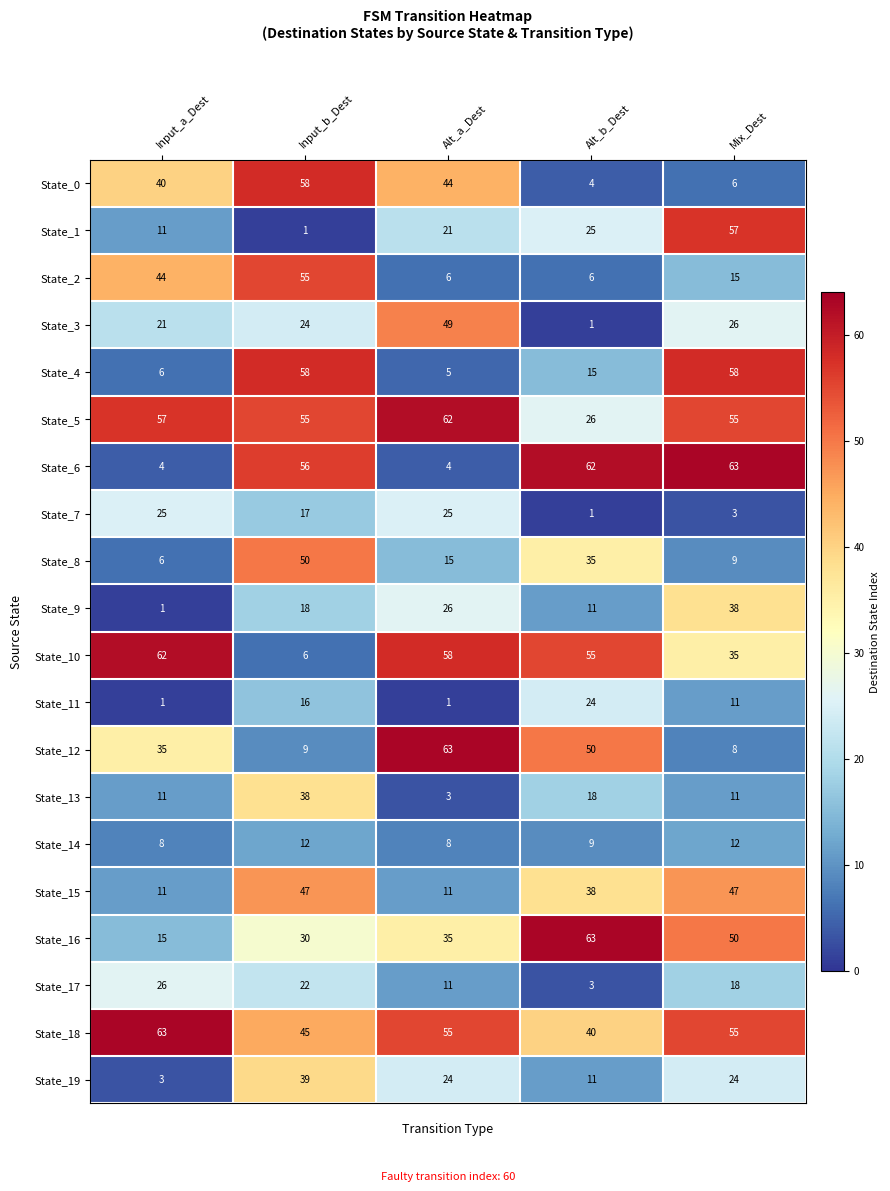

What is the difference between the second highest and second lowest values in the State_13 series?

7